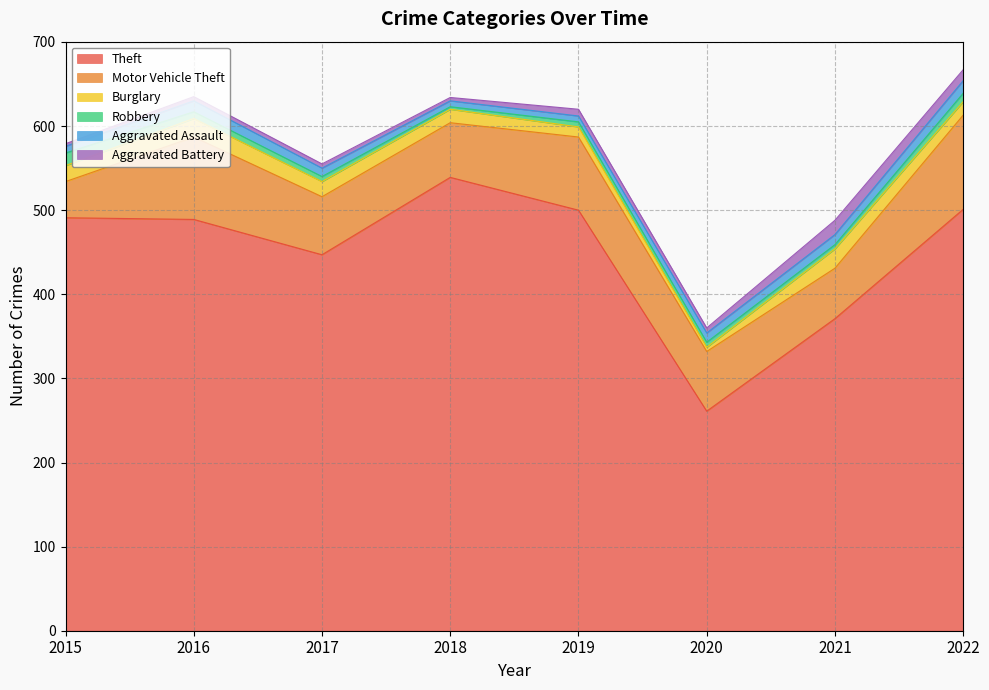

True or false: Motor Vehicle Theft and Theft intersect in this chart.

False